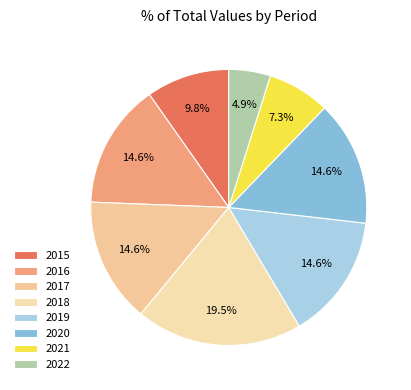

Does 2017 represent more than half of the total?

No